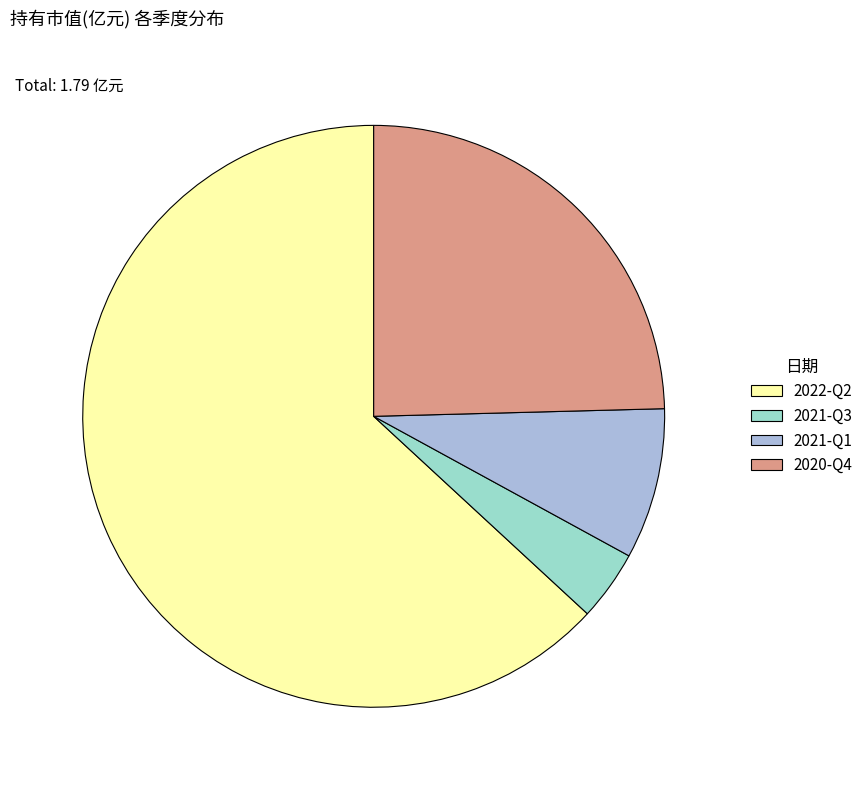

The 2020-Q4 slice represents 25% of the pie. True or false?

True